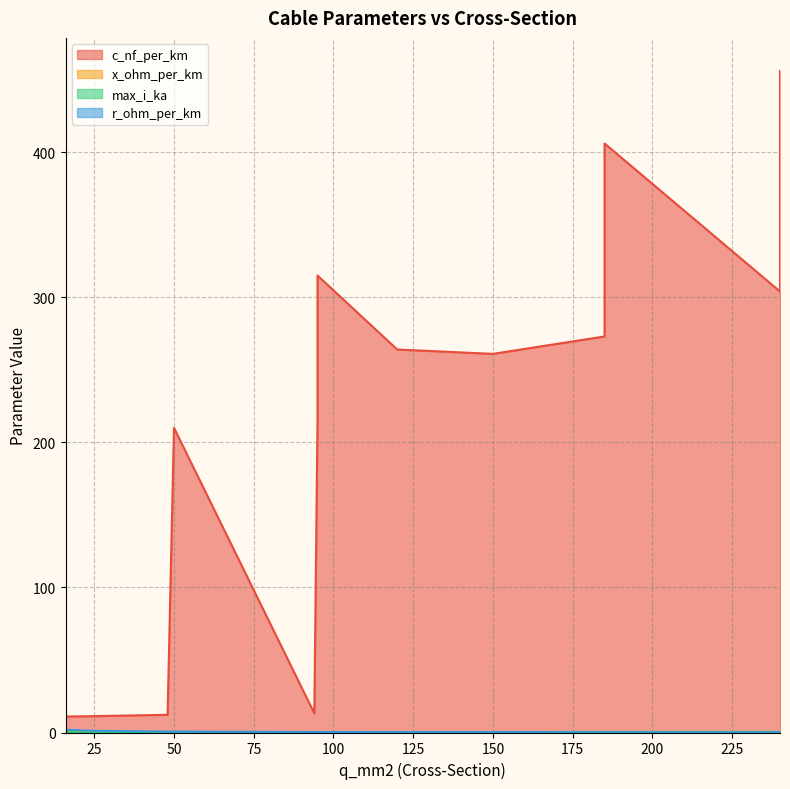

What is the average value of the c_nf_per_km series?

211.7